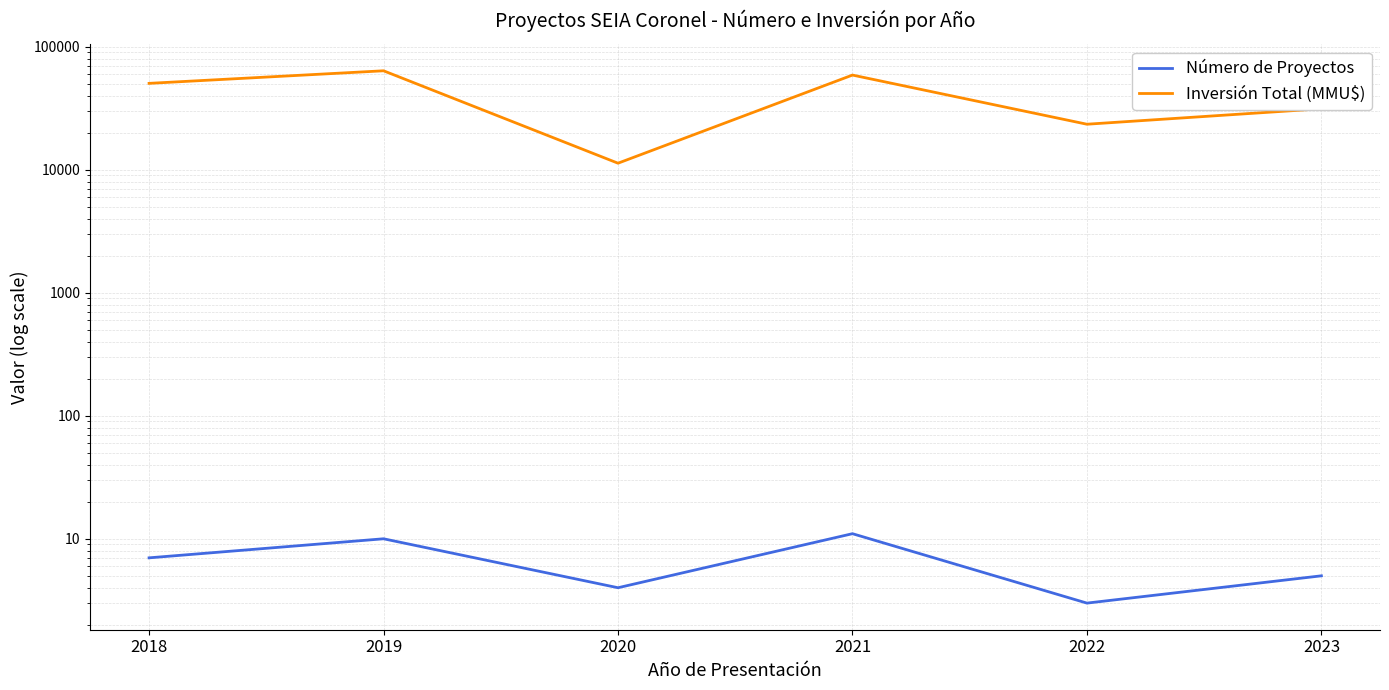

True or false: Número de Proyectos and Inversión Total (MMU$) cross at least once.

False